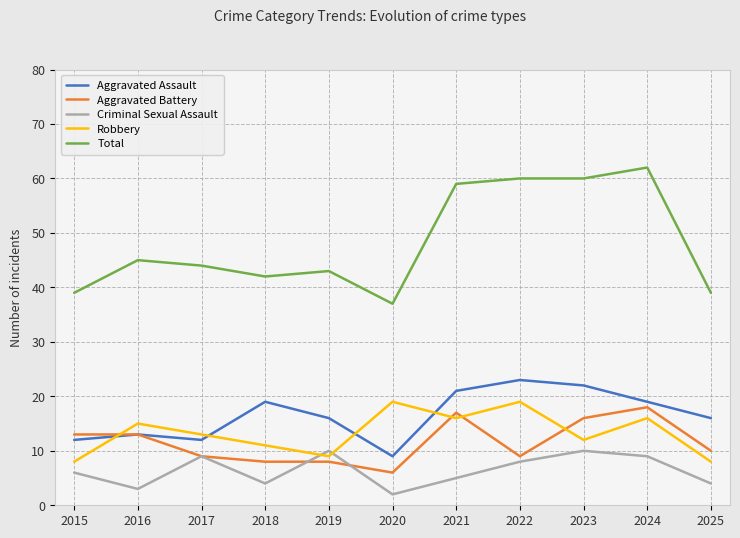

At which label does Aggravated Assault first exceed 16?

2018